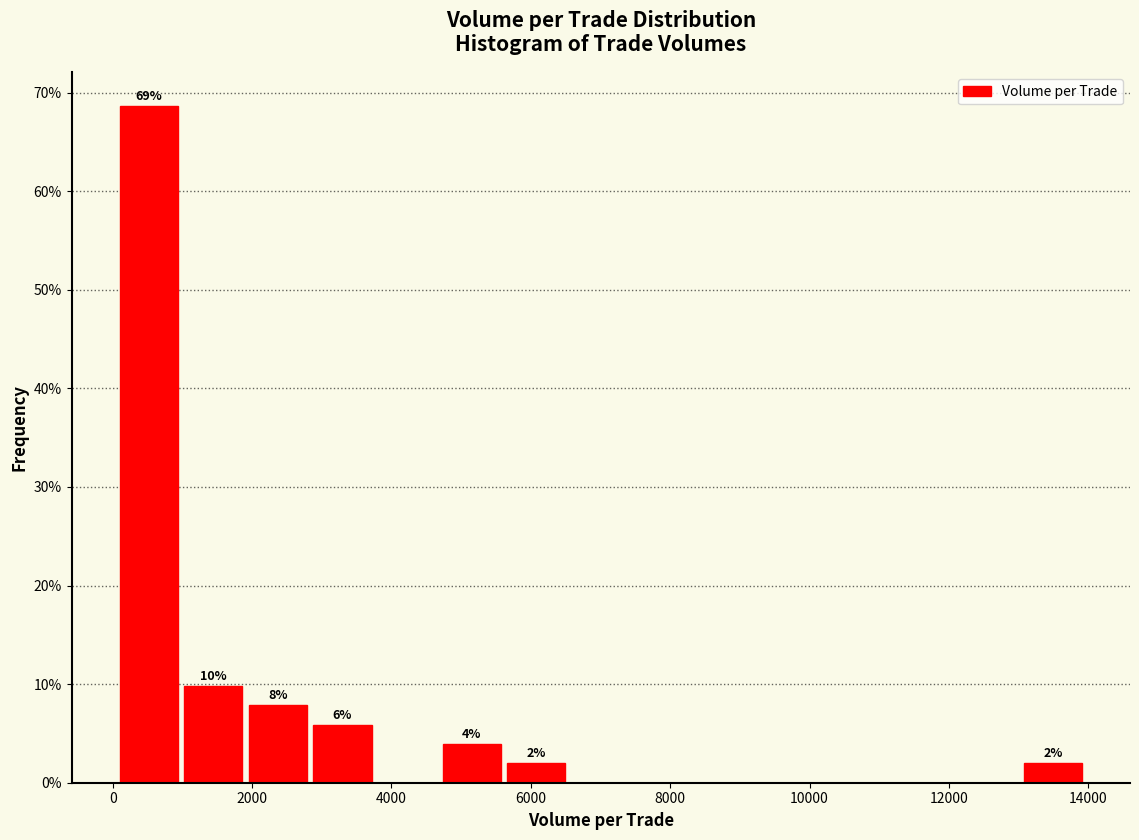

Which range on the x-axis has the tallest bar?

200 to 1000